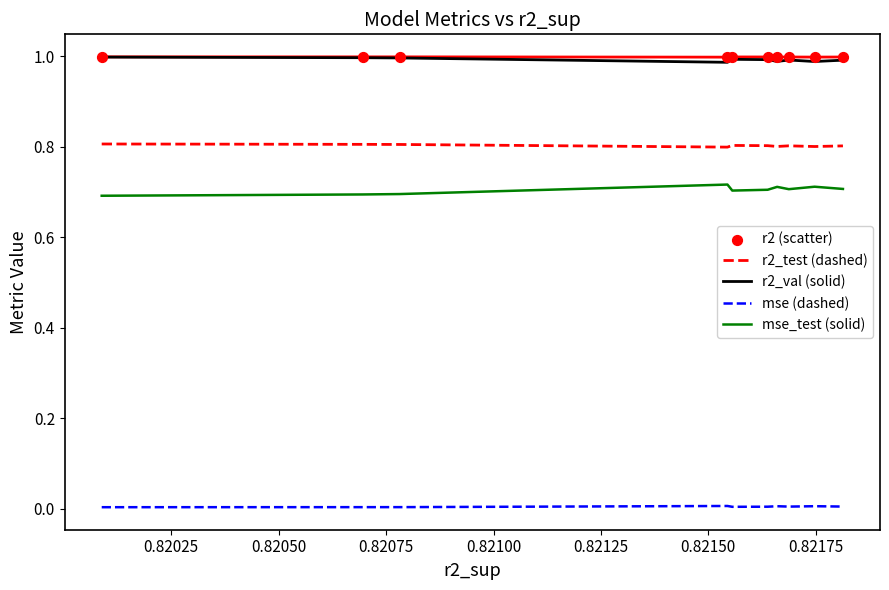

At how many categories does at least one series exceed 0?

10